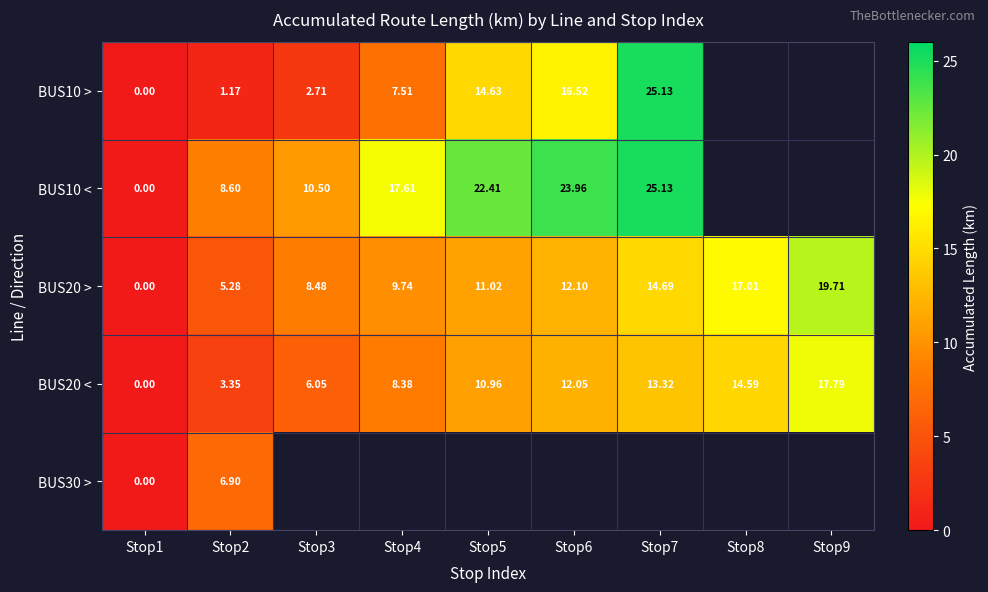

Is the value of BUS10 > at Stop2 greater than the value of BUS10 < at Stop3?

No